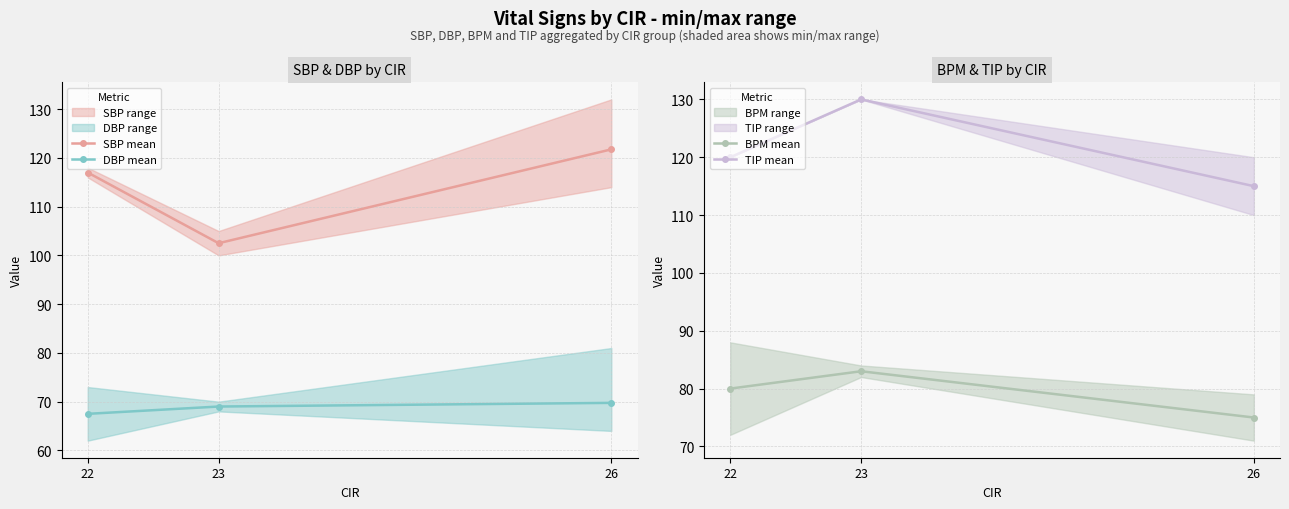

How many distinct data groups are displayed?

4